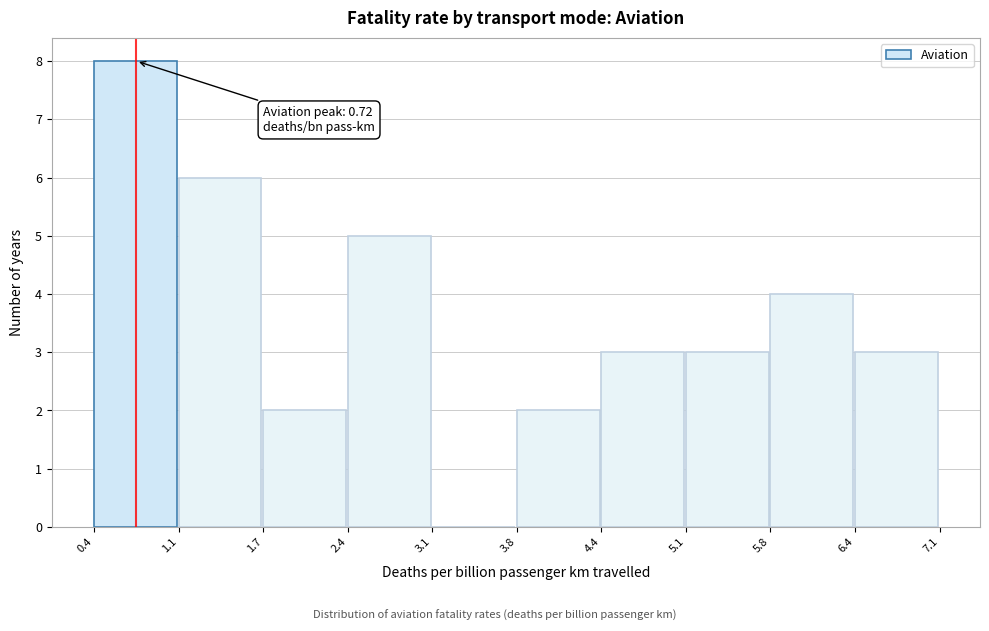

Which range on the x-axis has the tallest bar?

0.4 to 1.1